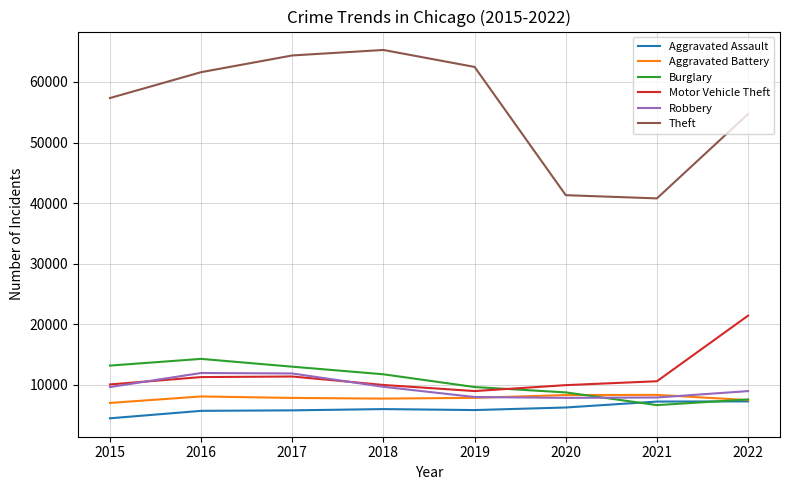

How many lines are shown in the chart?

6